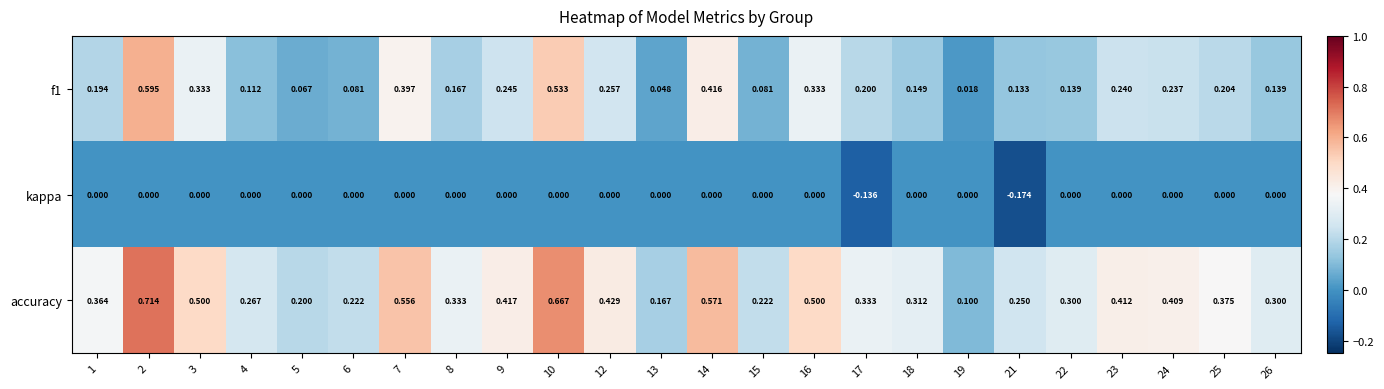

Which series changed the most between 5 and 24?

accuracy